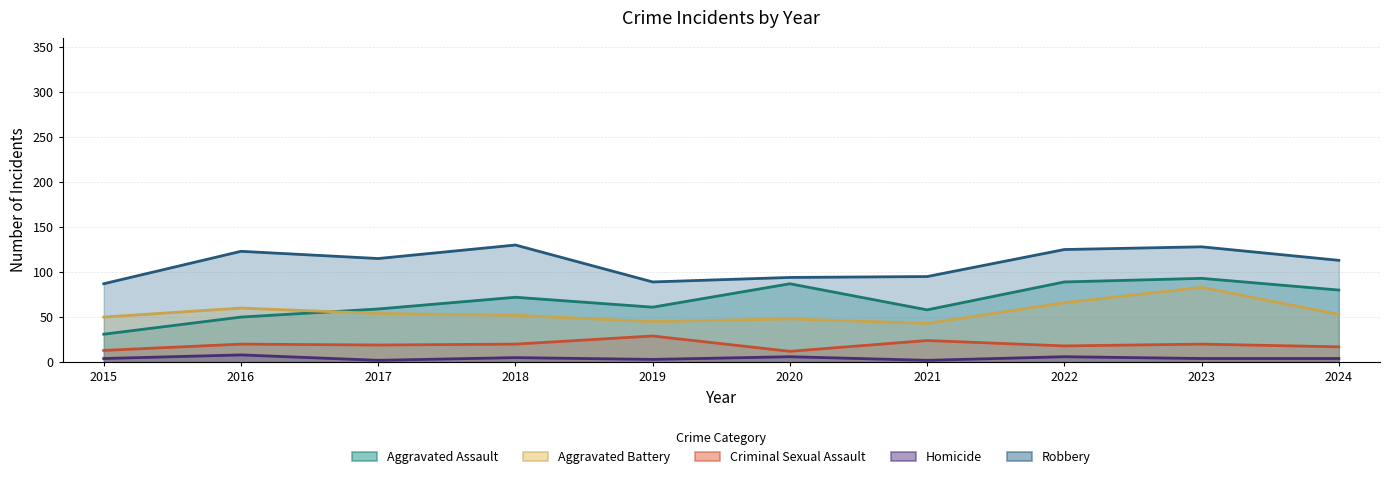

How many values in the Robbery series are below 115?

5